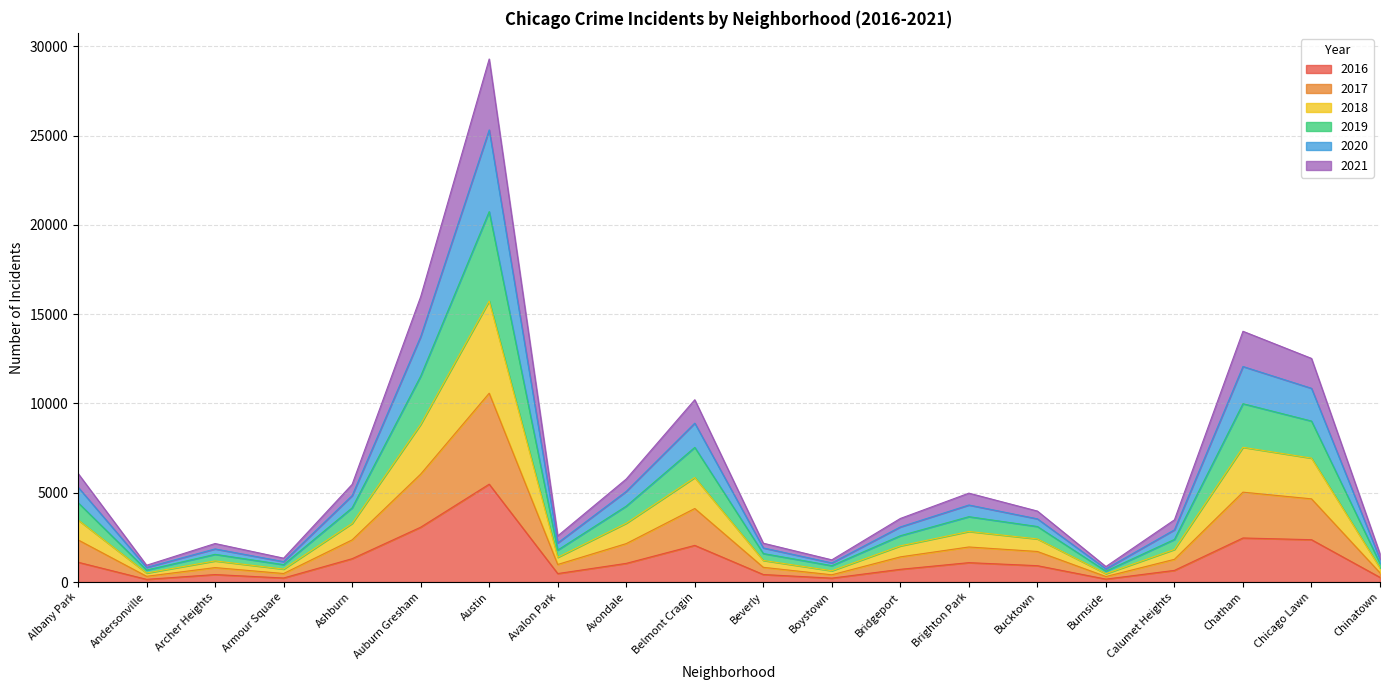

What is the label of the 5th point from the right?

Burnside